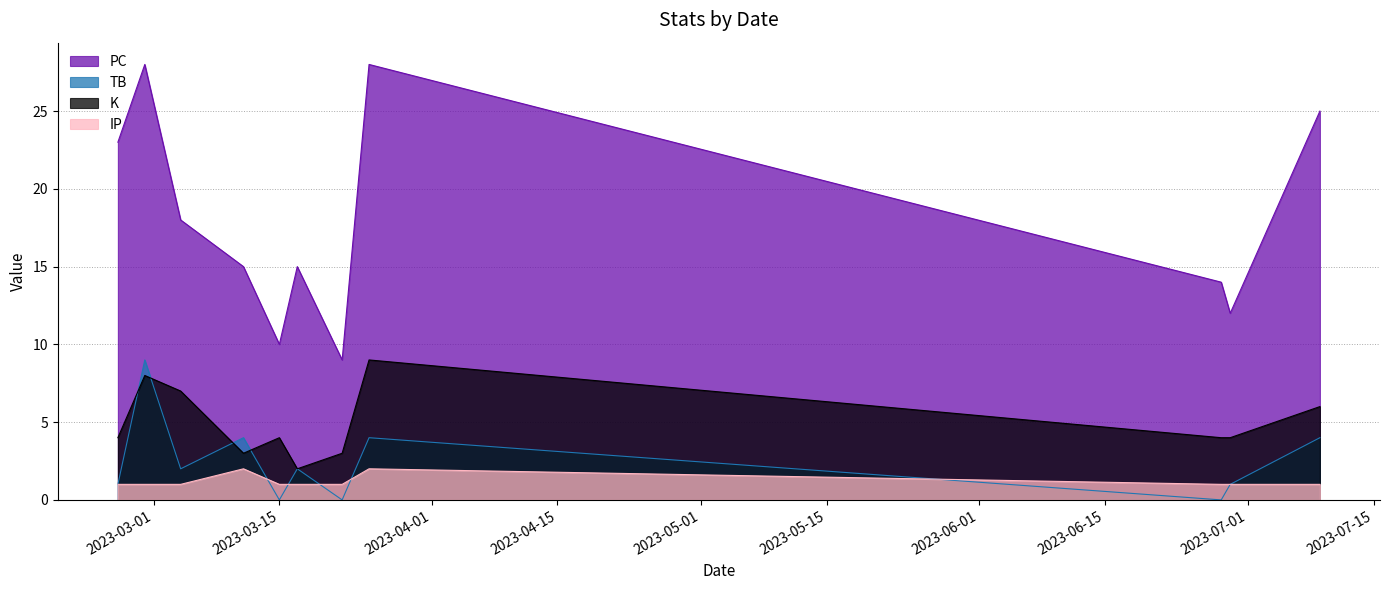

What is the lowest value of the IP series?

1